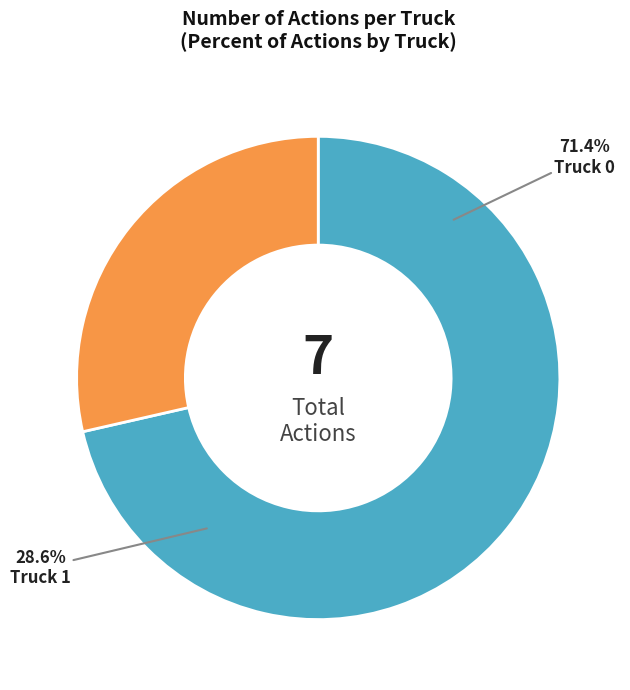

Count the number of slices in the pie.

2